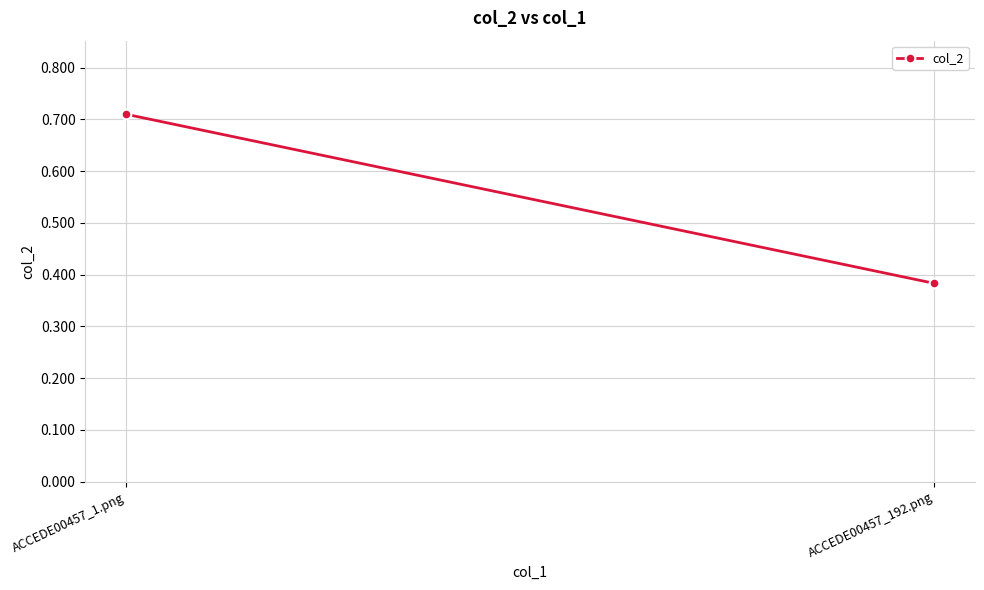

Count the number of data series in this chart.

1